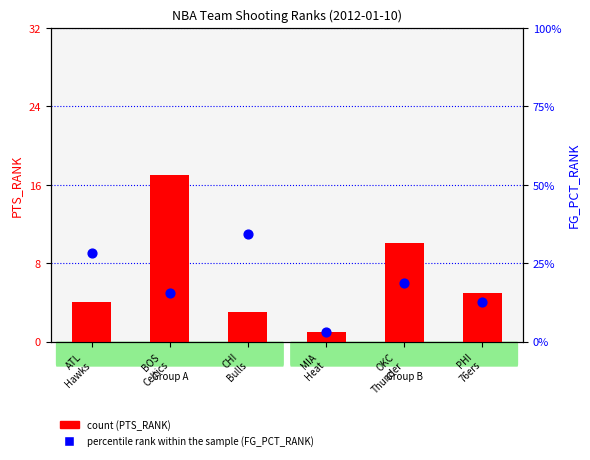

At which category is the sum across all series the highest?

BOS
Celtics